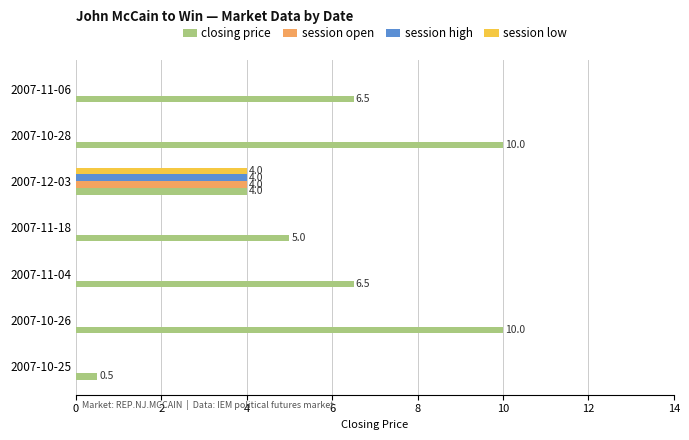

What is the sum of all session low values?

4.0